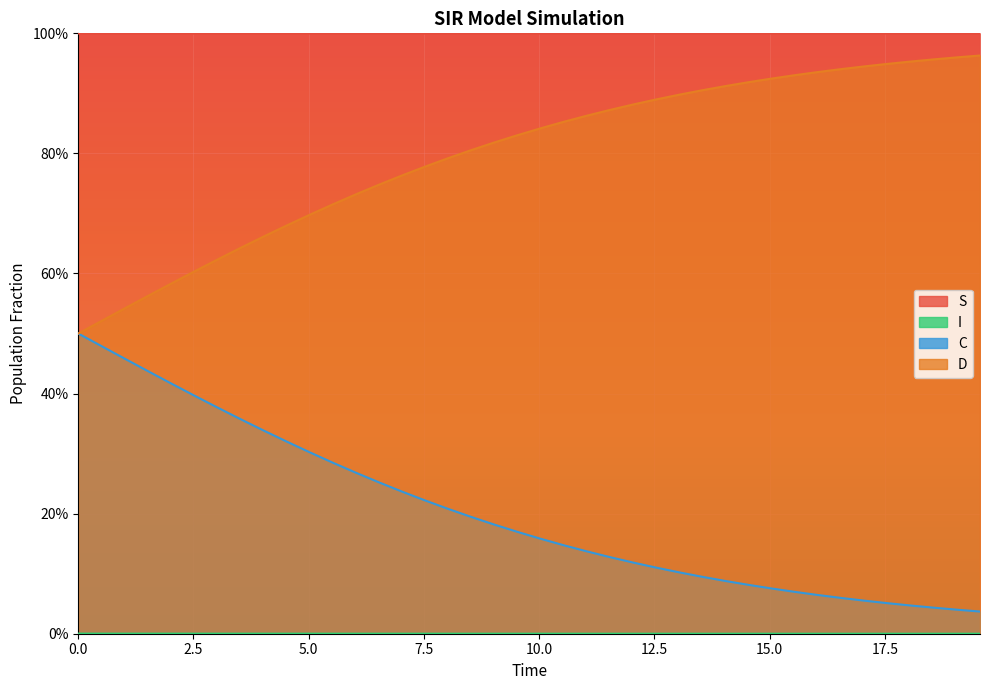

Is the value of S at 17.5 greater than the value of C at 22?

Yes